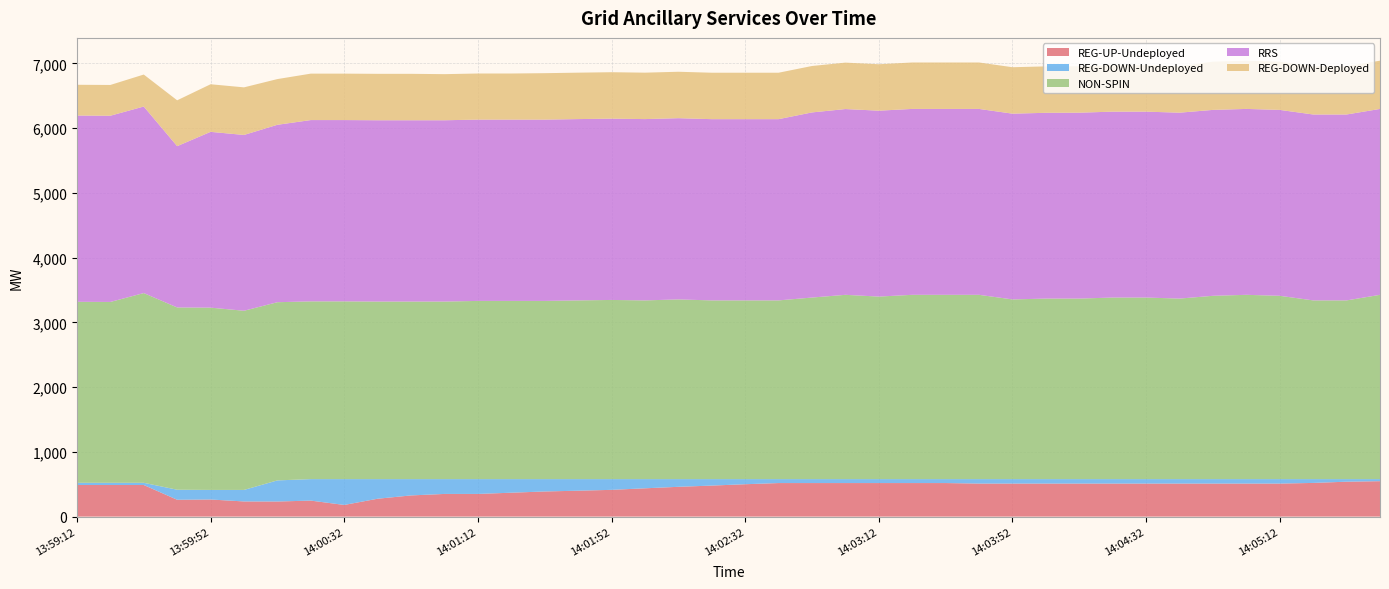

Reading left to right, what are all the values shown in this chart?

REG-UP-Undeployed: 13:59:12=488	13:59:24=488	13:59:32=488	13:59:44=260	13:59:52=264	14:00:04=234	14:00:12=233	14:00:24=247	14:00:32=180	14:00:44=276	14:00:52=327	14:01:04=350	14:01:12=350	14:01:24=369	14:01:32=388	14:01:44=400	14:01:52=413	14:02:04=437	14:02:12=460	14:02:24=479	14:02:32=500	14:02:44=518	14:02:52=518	14:03:04=518	14:03:12=518	14:03:24=518	14:03:32=518	14:03:36=510	14:03:52=510	14:04:04=510	14:04:12=510	14:04:24=510	14:04:32=510	14:04:44=510	14:04:52=510	14:05:04=510	14:05:12=510	14:05:24=520	14:05:28=539	14:05:44=547
REG-DOWN-Undeployed: 13:59:12=34	13:59:24=34	13:59:32=34	13:59:44=155	13:59:52=148	14:00:04=178	14:00:12=326	14:00:24=332	14:00:32=399	14:00:44=303	14:00:52=252	14:01:04=229	14:01:12=229	14:01:24=210	14:01:32=191	14:01:44=179	14:01:52=166	14:02:04=142	14:02:12=119	14:02:24=100	14:02:32=79	14:02:44=61	14:02:52=61	14:03:04=61	14:03:12=61	14:03:24=61	14:03:32=61	14:03:36=69	14:03:52=69	14:04:04=69	14:04:12=69	14:04:24=69	14:04:32=69	14:04:44=69	14:04:52=69	14:05:04=69	14:05:12=69	14:05:24=59	14:05:28=40	14:05:44=32
NON-SPIN: 13:59:12=2795	13:59:24=2793	13:59:32=2930	13:59:44=2815	13:59:52=2815	14:00:04=2767	14:00:12=2752	14:00:24=2745	14:00:32=2745	14:00:44=2742	14:00:52=2742	14:01:04=2742	14:01:12=2752	14:01:24=2752	14:01:32=2752	14:01:44=2760	14:01:52=2767	14:02:04=2760	14:02:12=2775	14:02:24=2760	14:02:32=2760	14:02:44=2760	14:02:52=2804	14:03:04=2846	14:03:12=2819	14:03:24=2846	14:03:32=2846	14:03:36=2846	14:03:52=2775	14:04:04=2788	14:04:12=2788	14:04:24=2804	14:04:32=2804	14:04:44=2788	14:04:52=2831	14:05:04=2846	14:05:12=2831	14:05:24=2760	14:05:28=2760	14:05:44=2846
RRS: 13:59:12=2877	13:59:24=2876	13:59:32=2881	13:59:44=2491	13:59:52=2715	14:00:04=2715	14:00:12=2740	14:00:24=2800	14:00:32=2800	14:00:44=2800	14:00:52=2800	14:01:04=2800	14:01:12=2800	14:01:24=2800	14:01:32=2800	14:01:44=2800	14:01:52=2800	14:02:04=2800	14:02:12=2799	14:02:24=2799	14:02:32=2799	14:02:44=2799	14:02:52=2859	14:03:04=2869	14:03:12=2871	14:03:24=2871	14:03:32=2871	14:03:36=2871	14:03:52=2869	14:04:04=2869	14:04:12=2871	14:04:24=2871	14:04:32=2871	14:04:44=2871	14:04:52=2871	14:05:04=2871	14:05:12=2871	14:05:24=2871	14:05:28=2871	14:05:44=2871
REG-DOWN-Deployed: 13:59:12=475	13:59:24=475	13:59:32=494	13:59:44=708	13:59:52=735	14:00:04=735	14:00:12=706	14:00:24=717	14:00:32=717	14:00:44=717	14:00:52=717	14:01:04=712	14:01:12=712	14:01:24=712	14:01:32=717	14:01:44=717	14:01:52=717	14:02:04=717	14:02:12=717	14:02:24=717	14:02:32=717	14:02:44=717	14:02:52=717	14:03:04=717	14:03:12=717	14:03:24=717	14:03:32=717	14:03:36=717	14:03:52=717	14:04:04=717	14:04:12=717	14:04:24=717	14:04:32=717	14:04:44=717	14:04:52=745	14:05:04=745	14:05:12=745	14:05:24=745	14:05:28=745	14:05:44=745